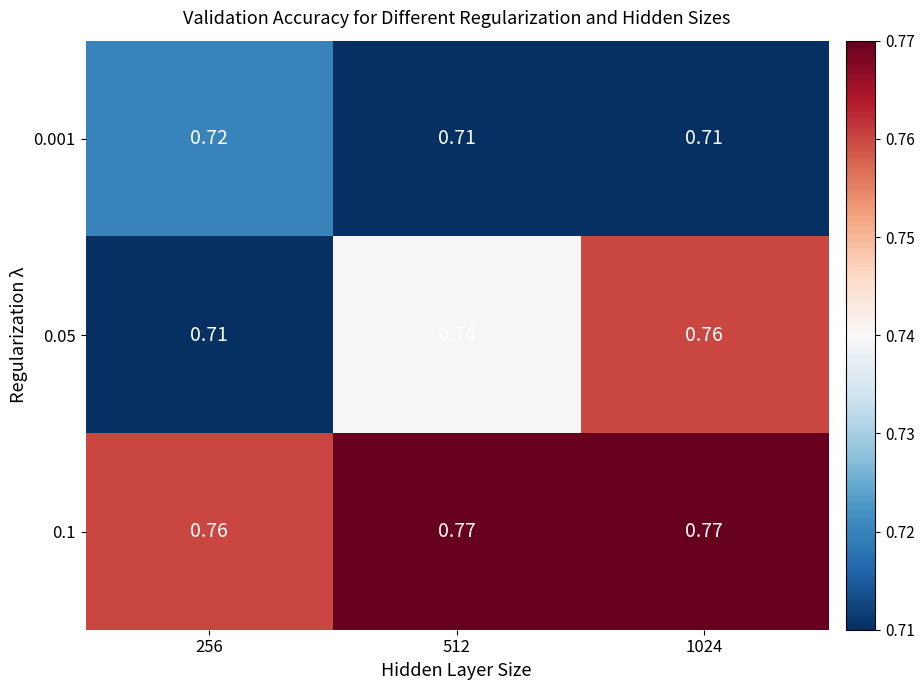

Reading right to left, what are all the values shown in this chart?

0.001: 1024=0.7	512=0.7	256=0.7
0.05: 1024=0.8	512=0.7	256=0.7
0.1: 1024=0.8	512=0.8	256=0.8